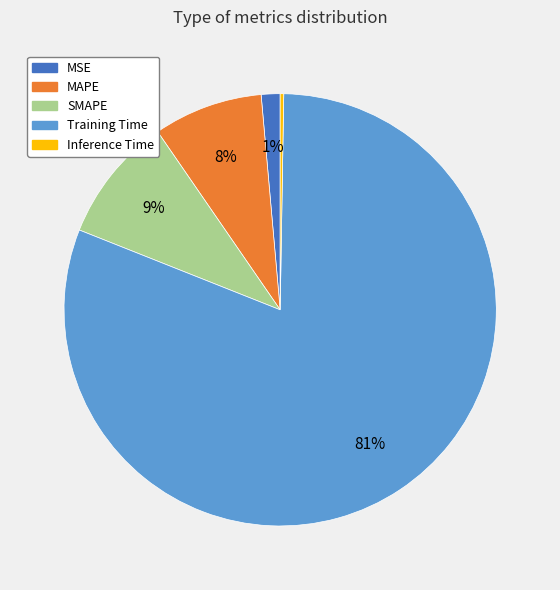

To the nearest percent, what is the average slice percentage?

20%